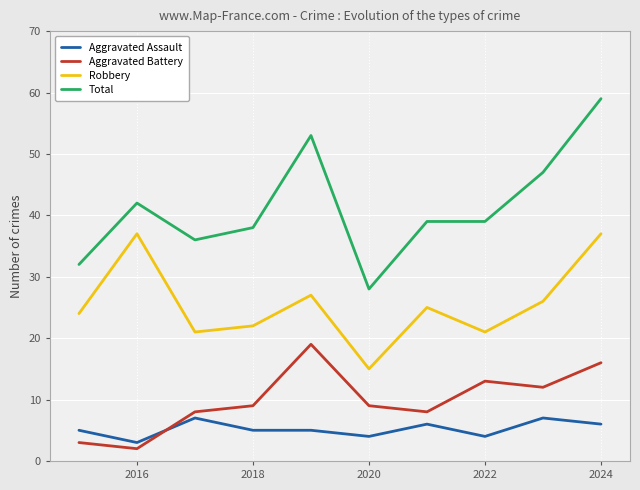

True or false: Total and Aggravated Battery intersect in this chart.

False